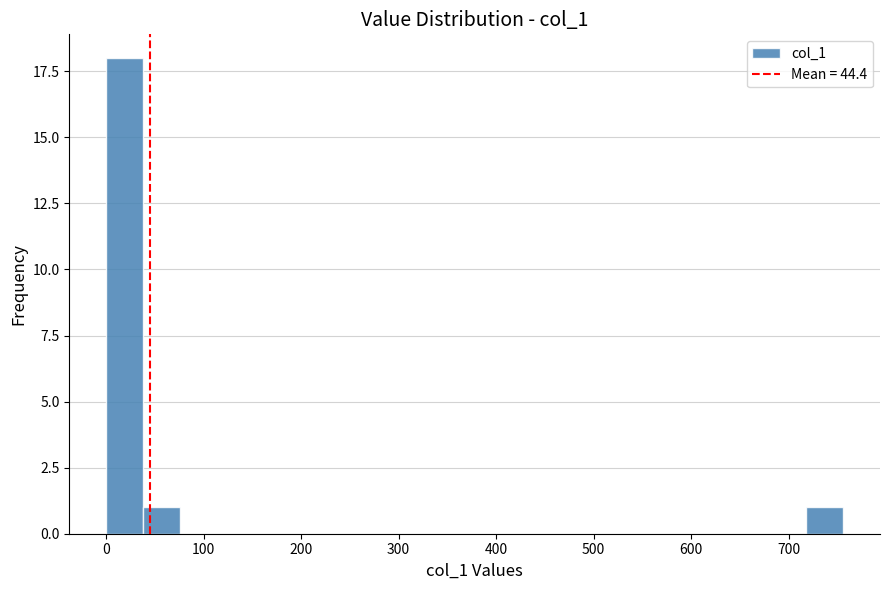

Read against the x-axis, roughly where is the centre of the tallest bar?

20